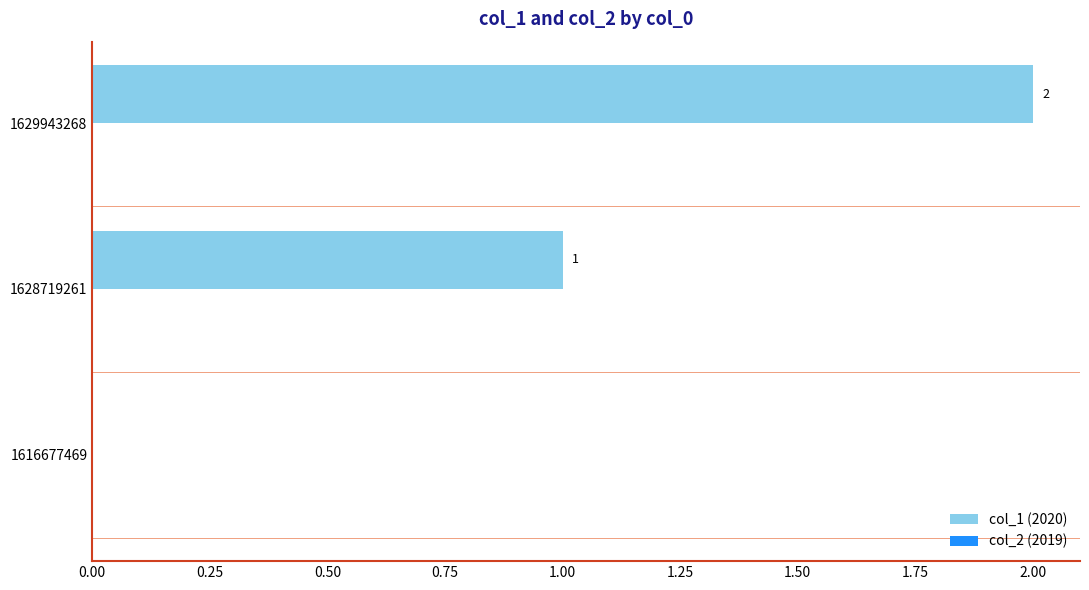

The value at 1629943268 is 1. True or false?

False